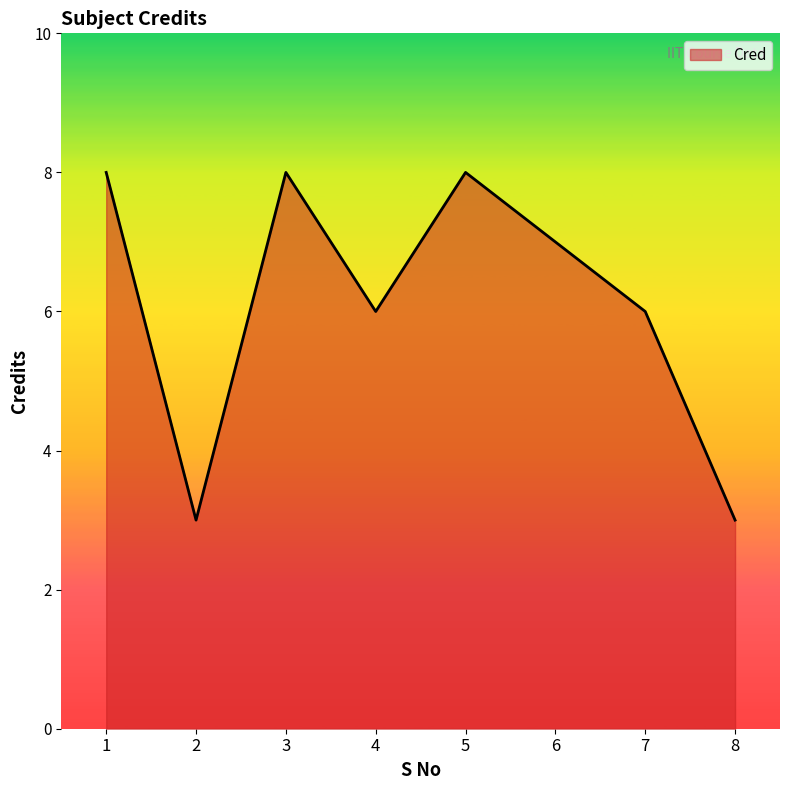

At which category does the data reach its first local peak?

3